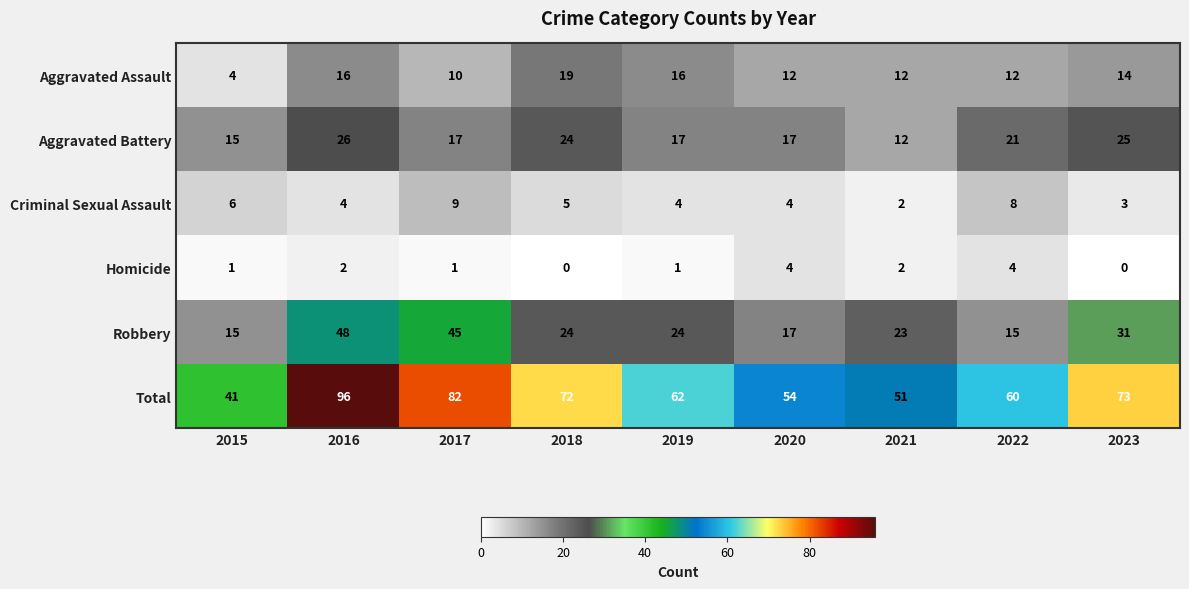

Read the Total value at 2016, to the nearest 10.

100